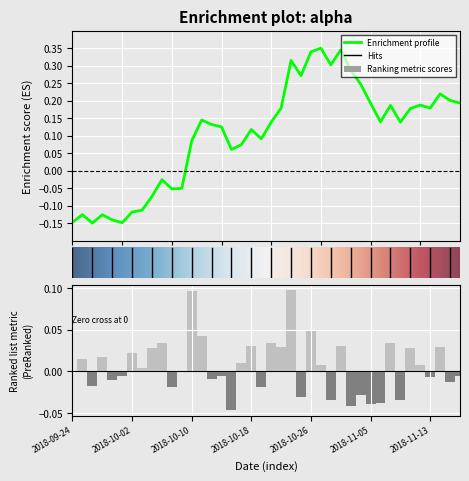

Does the chart contain any negative values?

Yes